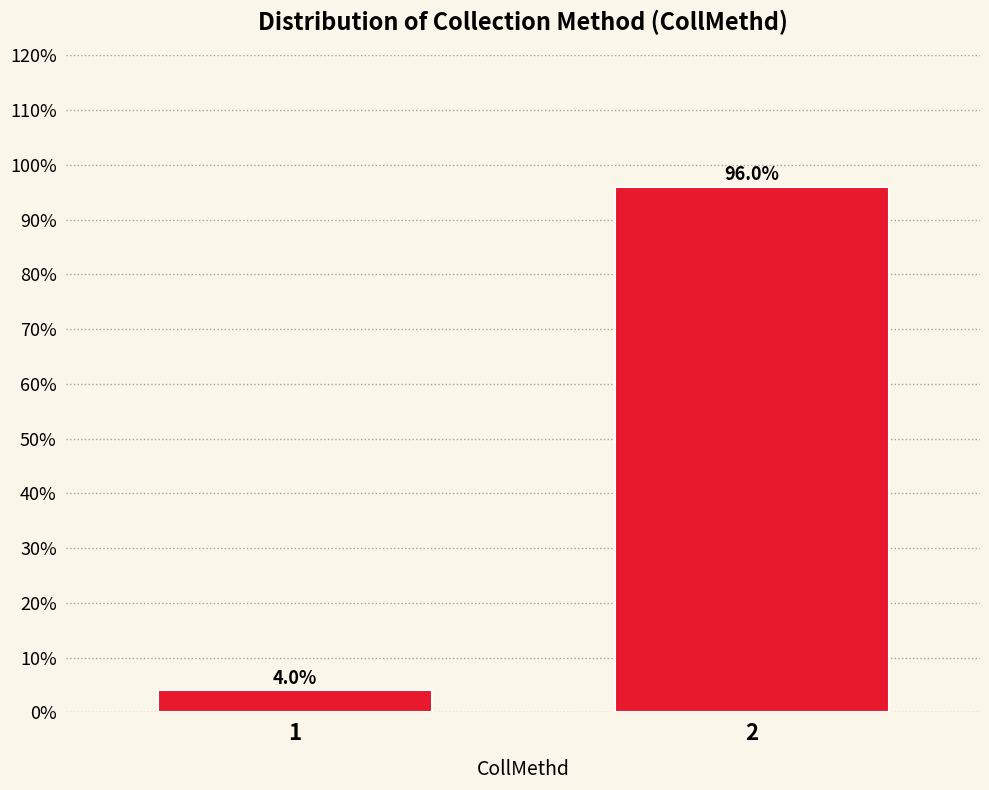

Reading left to right, what are all the values shown in this chart?

1=4	2=96